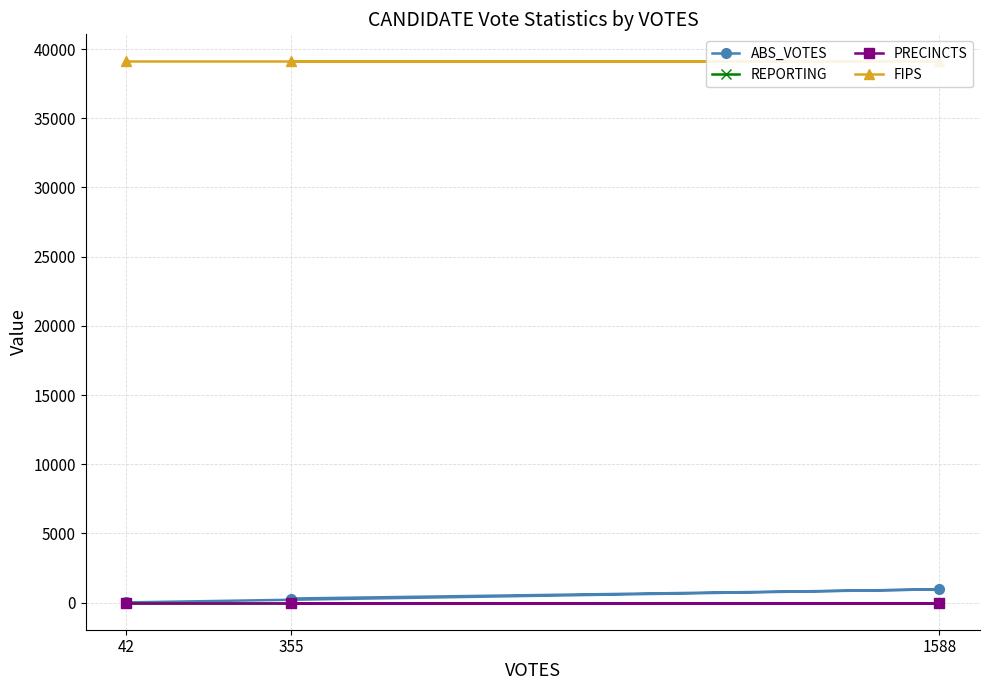

List the labels in order of ABS_VOTES value, largest first.

1588, 355, 42